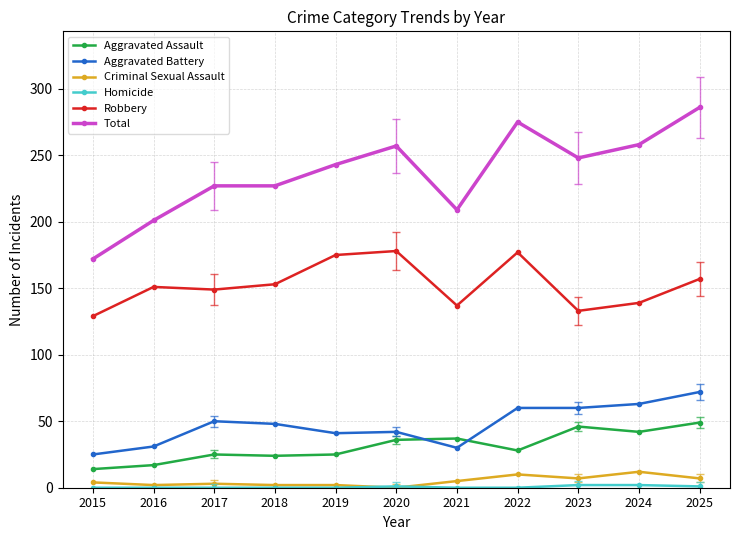

True or false: Aggravated Battery has more than 0 points higher than both neighbors.

True